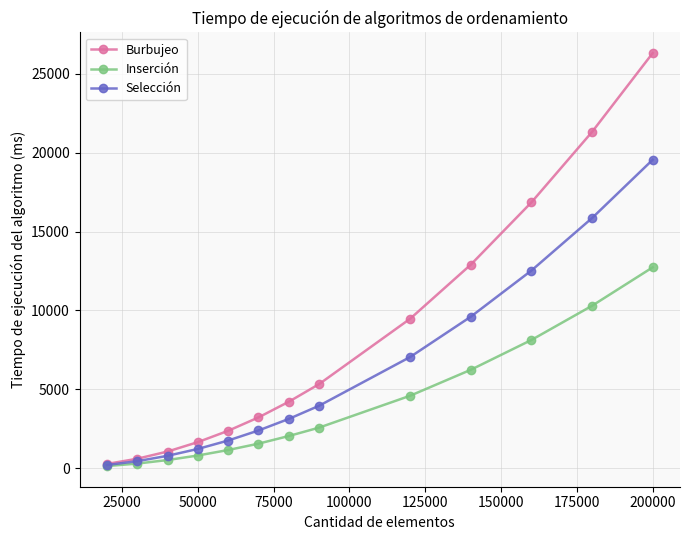

List the series in order of their peak value, highest first.

Burbujeo, Selección, Inserción